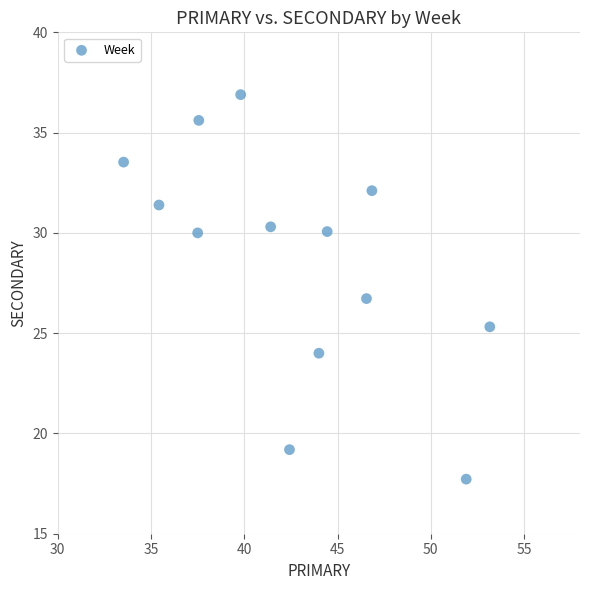

What is the range of X values (max minus min)?

19.6